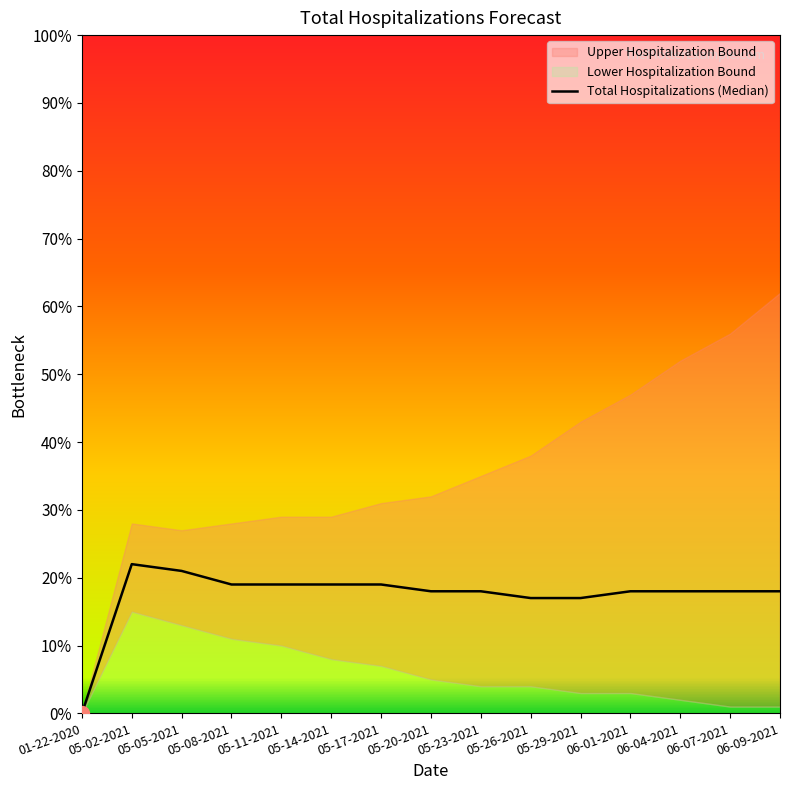

What is the value of the 4th point from the left?

19